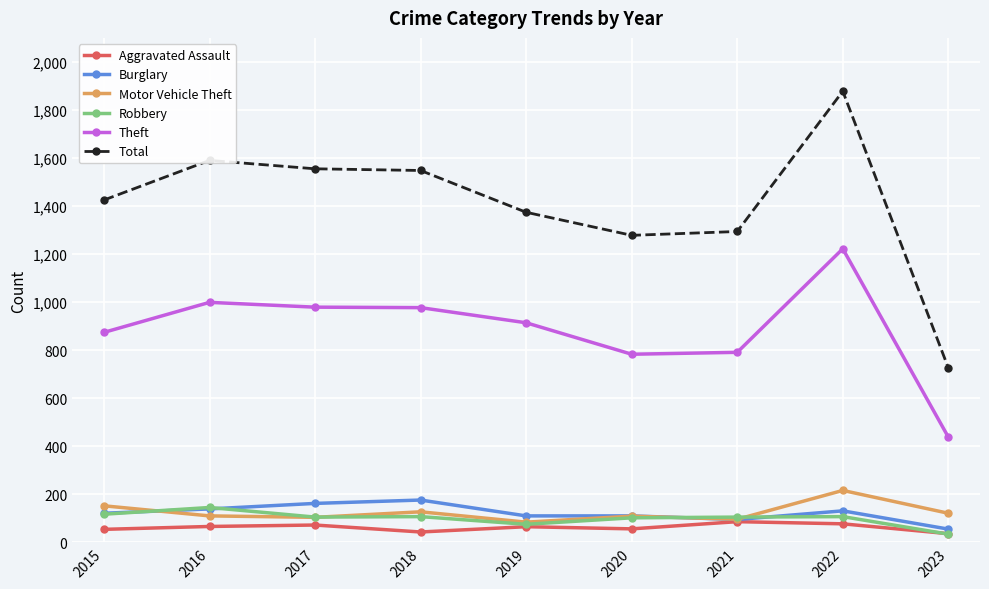

True or false: Motor Vehicle Theft and Total cross at least once.

False